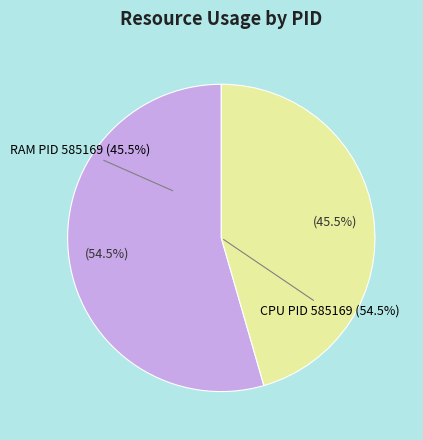

Which category accounts for the majority?

585169